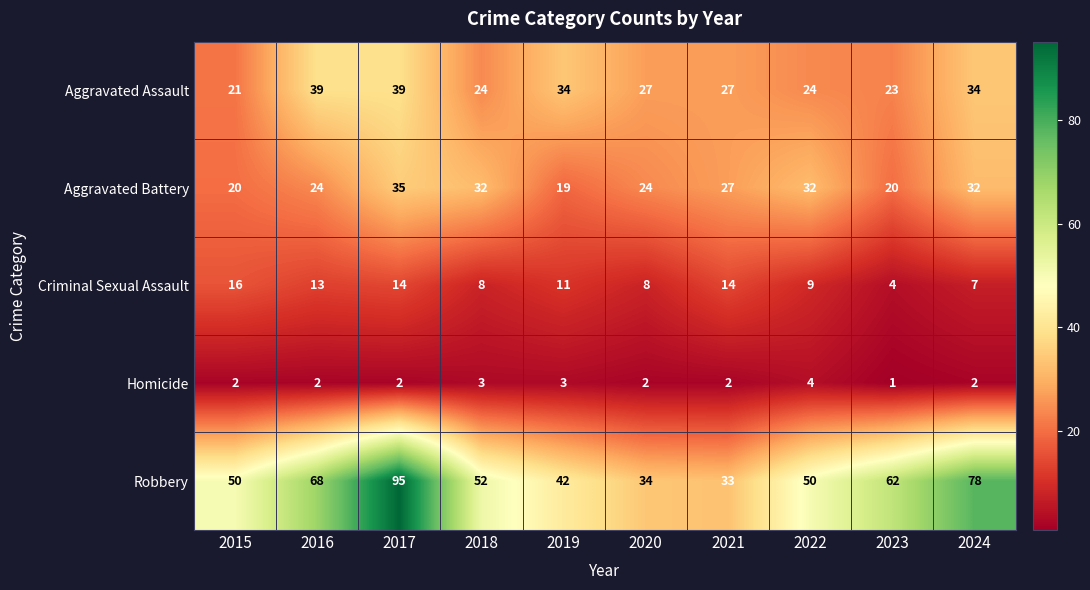

At which category does the chart reach its minimum across all series?

2023